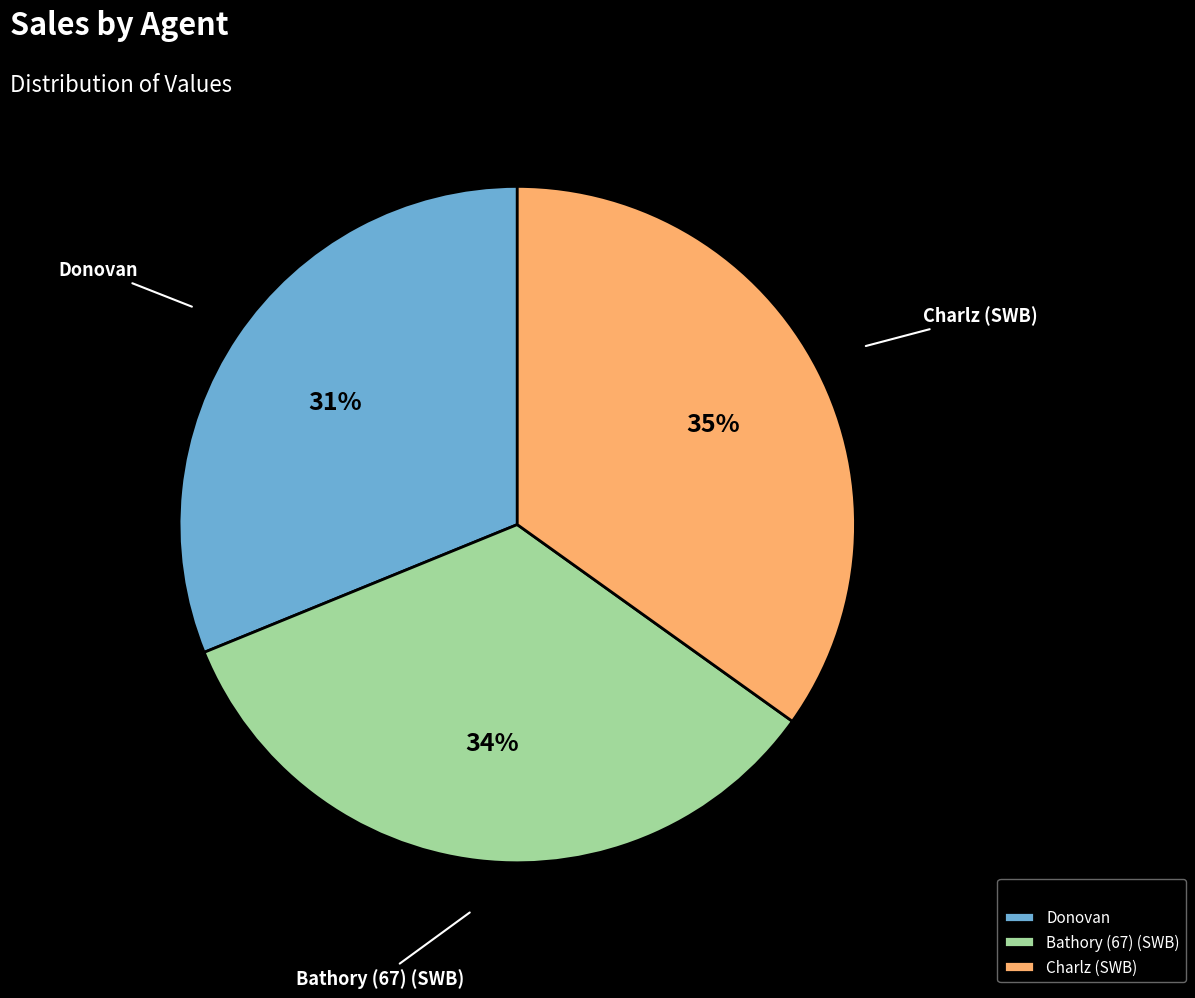

To the nearest percent, what is the combined percentage of Bathory (67) (SWB) and Charlz (SWB)?

69%